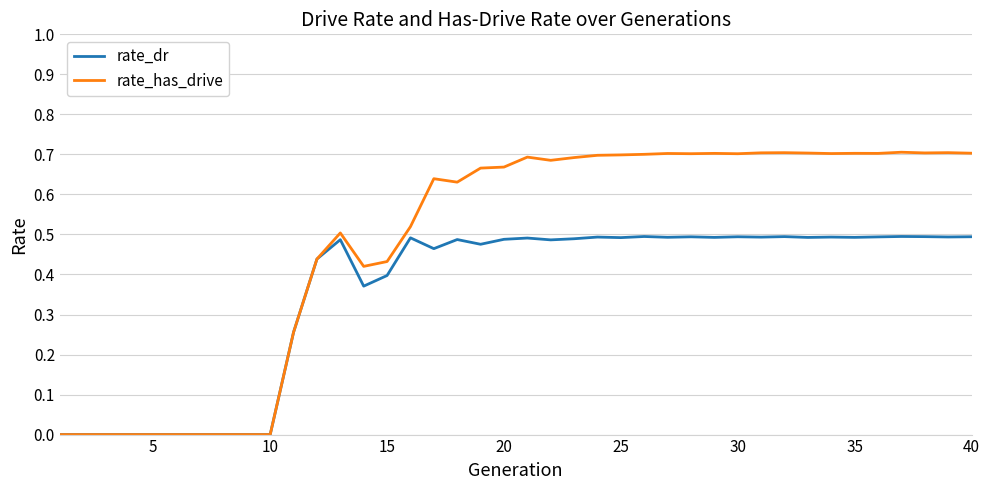

Rank the series by their maximum value, from highest to lowest.

rate_has_drive, rate_dr